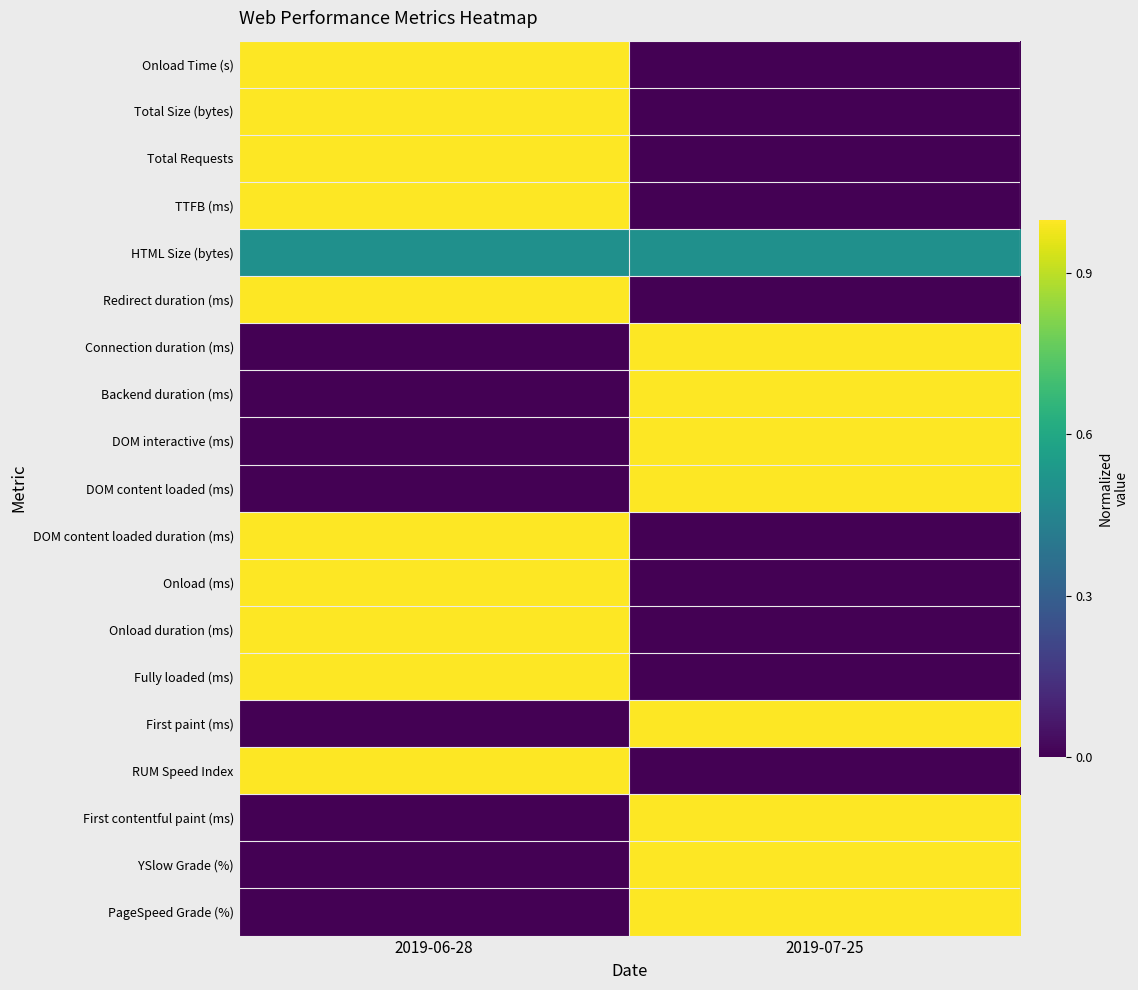

What is the spread (max minus min) of values at 2019-06-28?

1.0